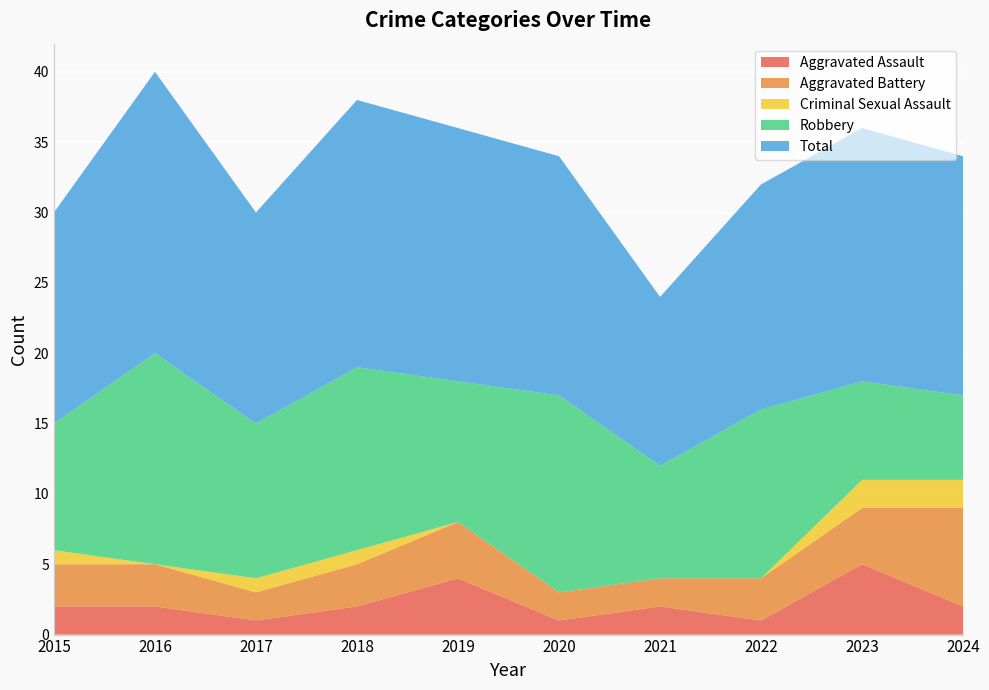

What is the total value across all series at 2017?

30